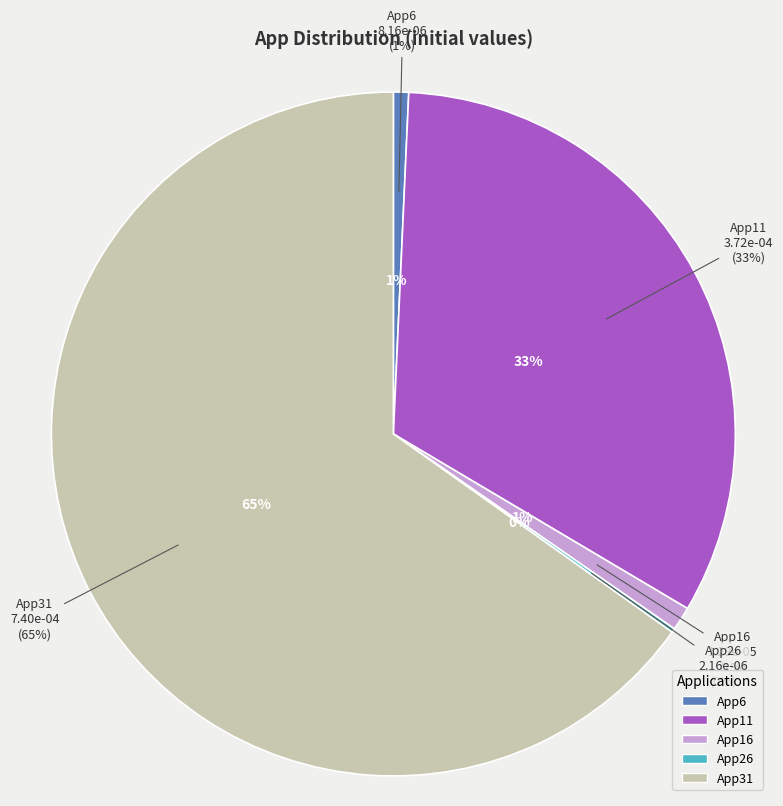

To the nearest percent, what is the difference between the App26 and App6 slice percentages?

1%